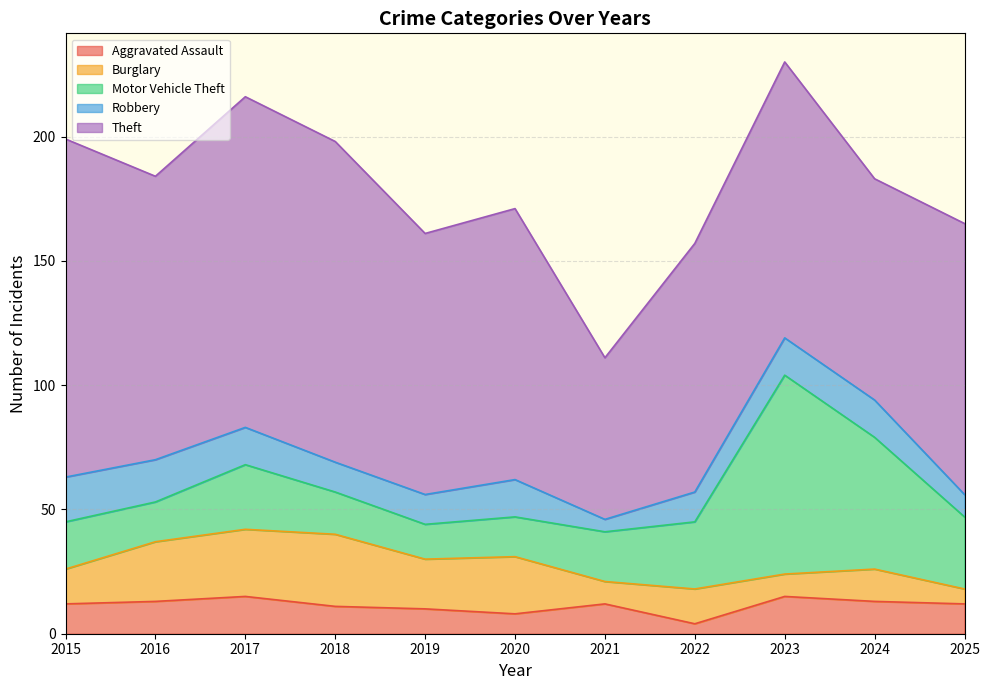

Reading left to right, what are all the values shown in this chart?

Aggravated Assault: 12	13	15	11	10	8	12	4	15	13	12
Burglary: 14	24	27	29	20	23	9	14	9	13	6
Motor Vehicle Theft: 19	16	26	17	14	16	20	27	80	53	29
Robbery: 18	17	15	12	12	15	5	12	15	15	9
Theft: 136	114	133	129	105	109	65	100	111	89	109